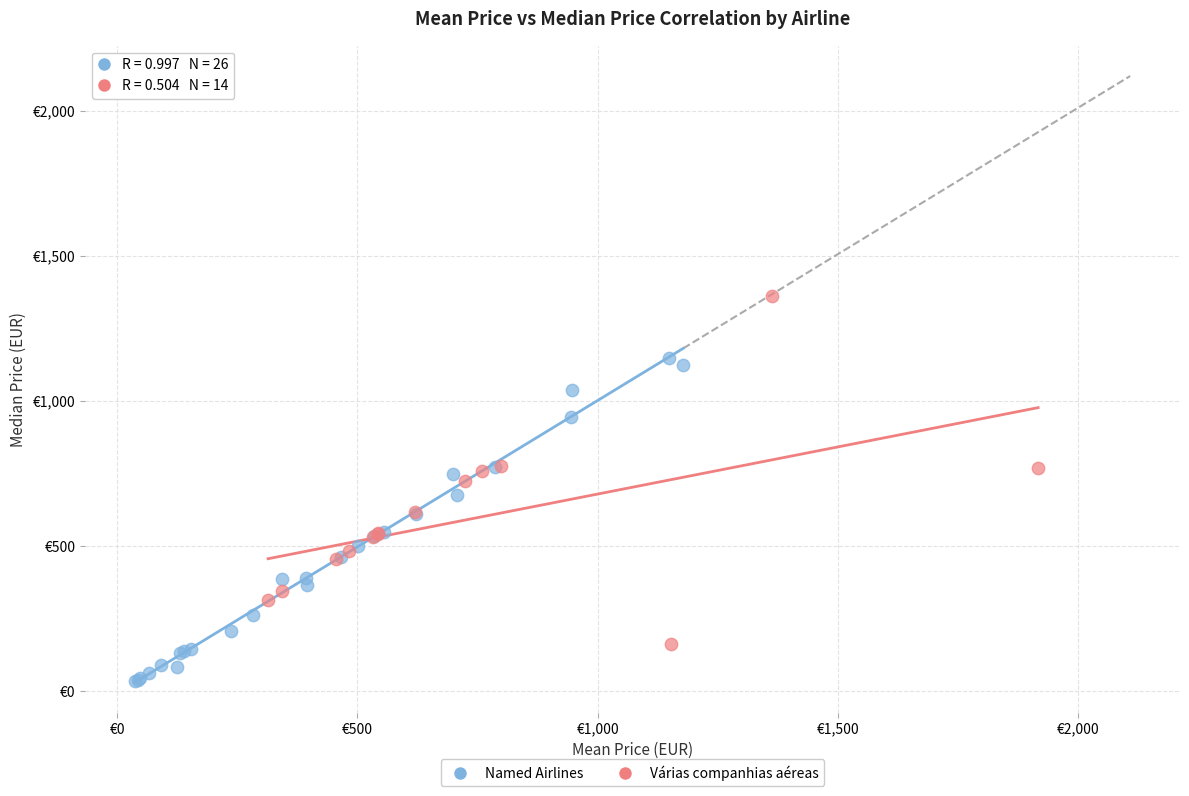

What are all the series names shown in the legend?

Named Airlines, Várias companhias aéreas